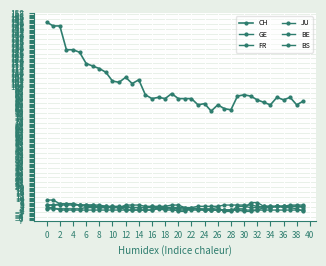

Is this an area chart (filled region under the line)?

No